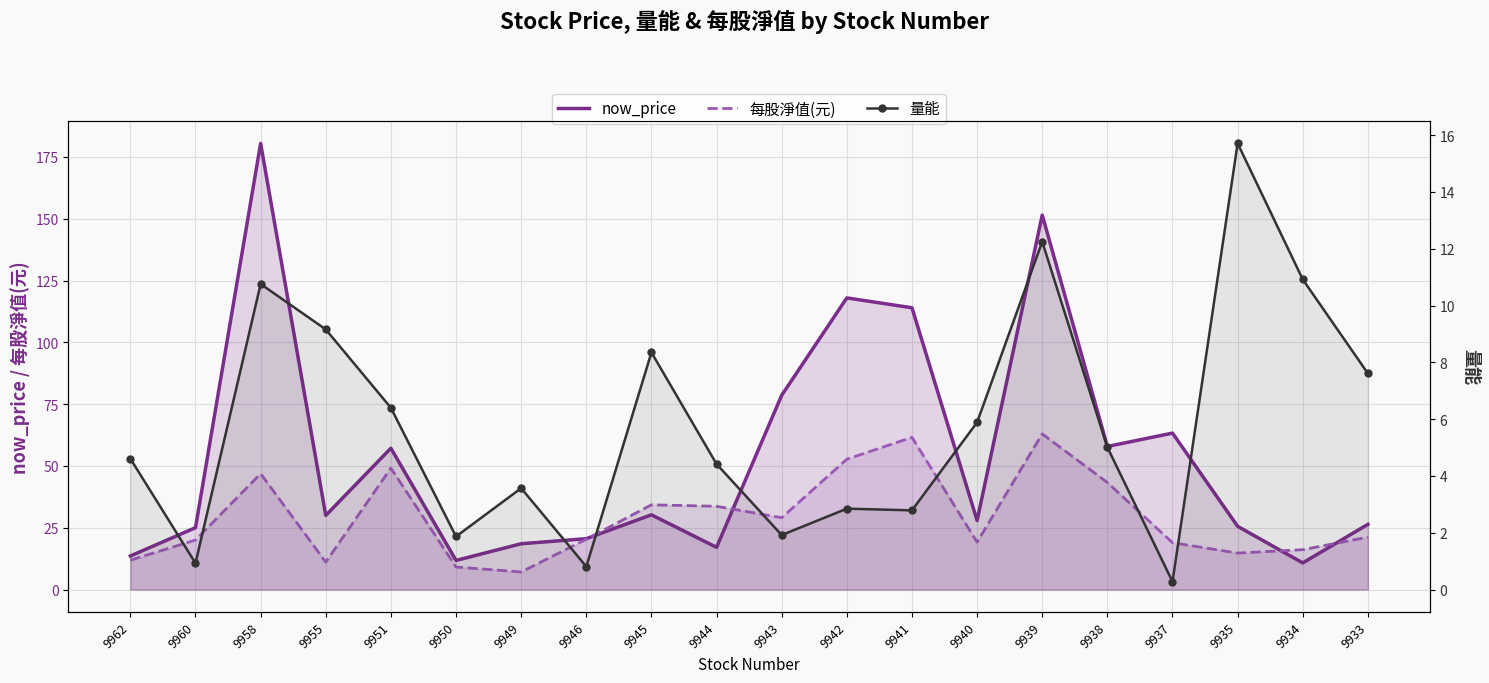

Is it true that now_price equals 196.8 at 9941?

False